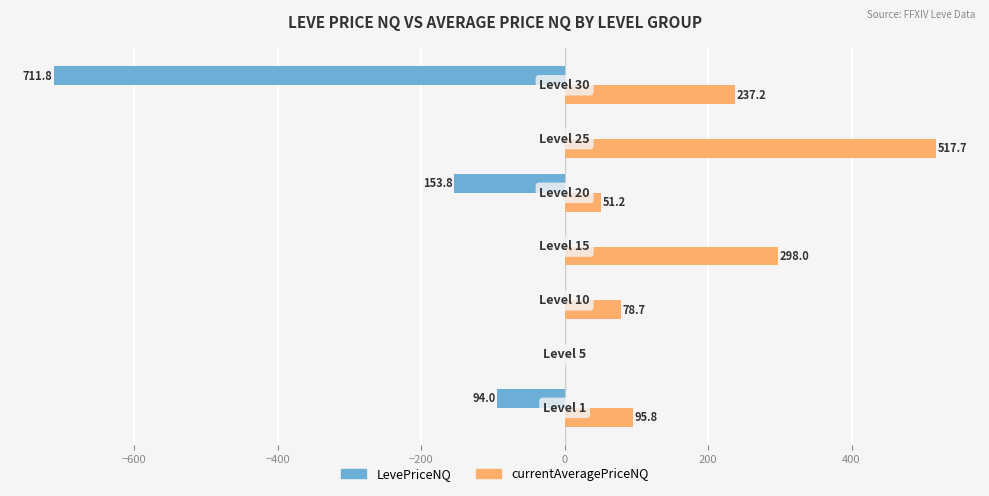

Which series has the largest total across all categories?

currentAveragePriceNQ